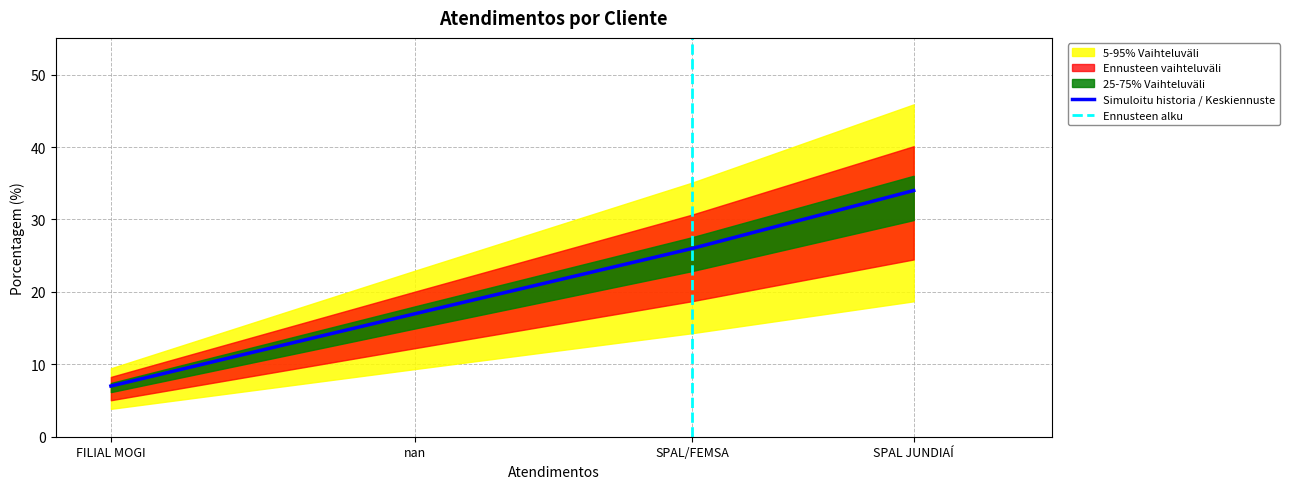

Is it true that the value at FILIAL MOGI is 10?

False